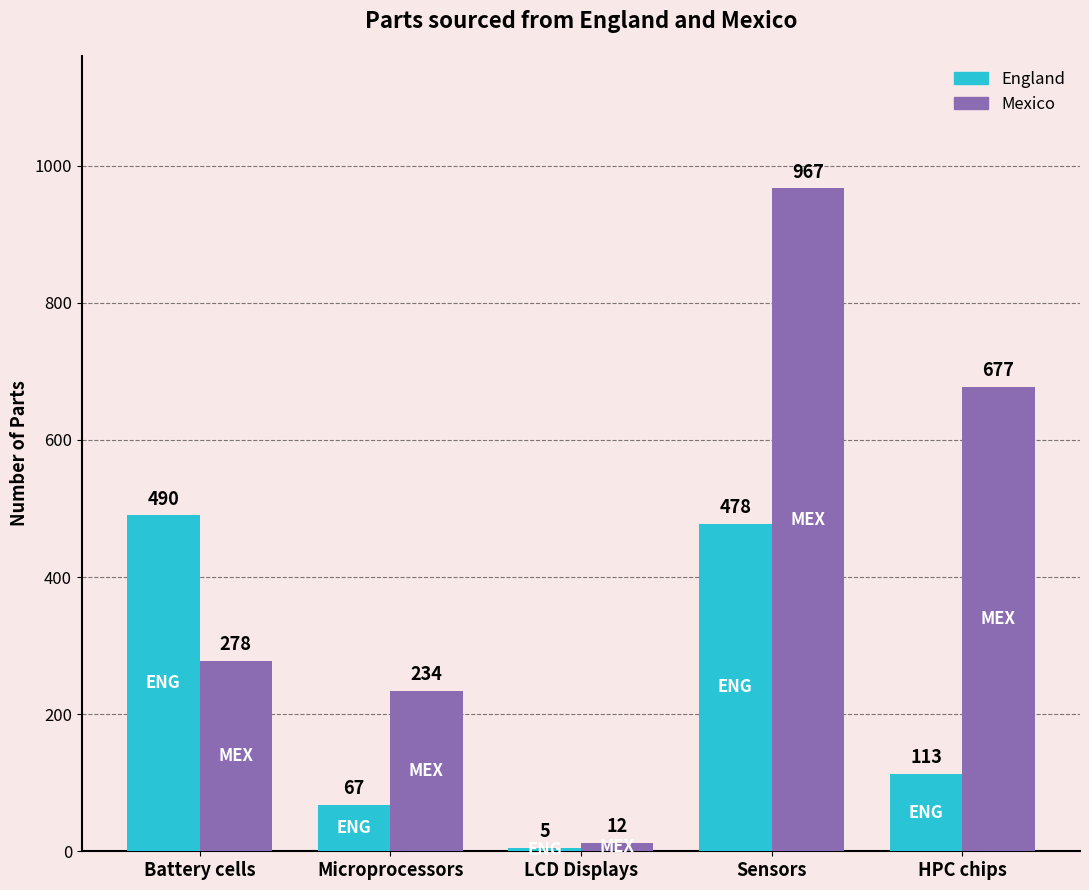

At how many categories does at least one series exceed 101?

4